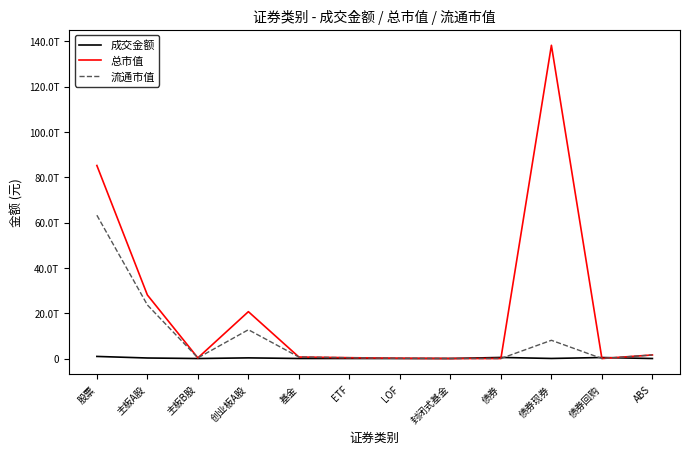

What is the label of the 8th point from the right?

基金